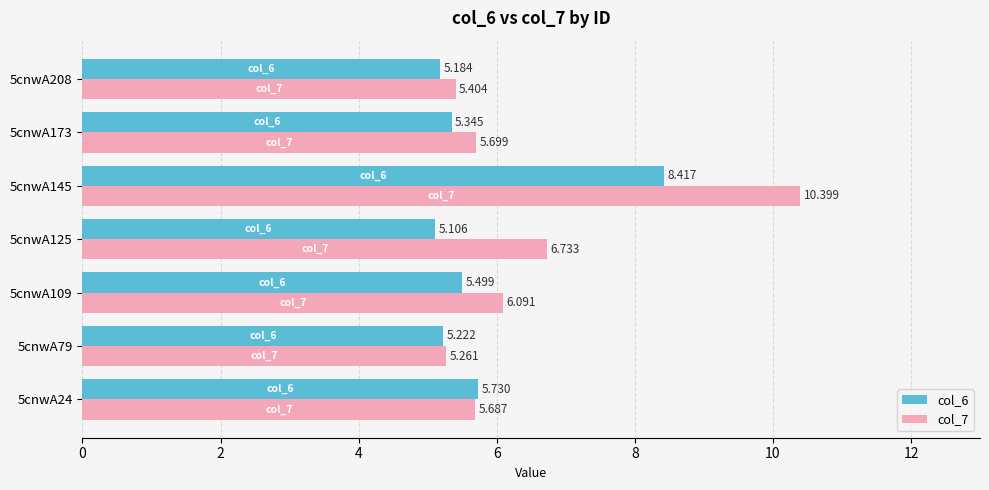

At which category is the sum across all series the highest?

5cnwA145